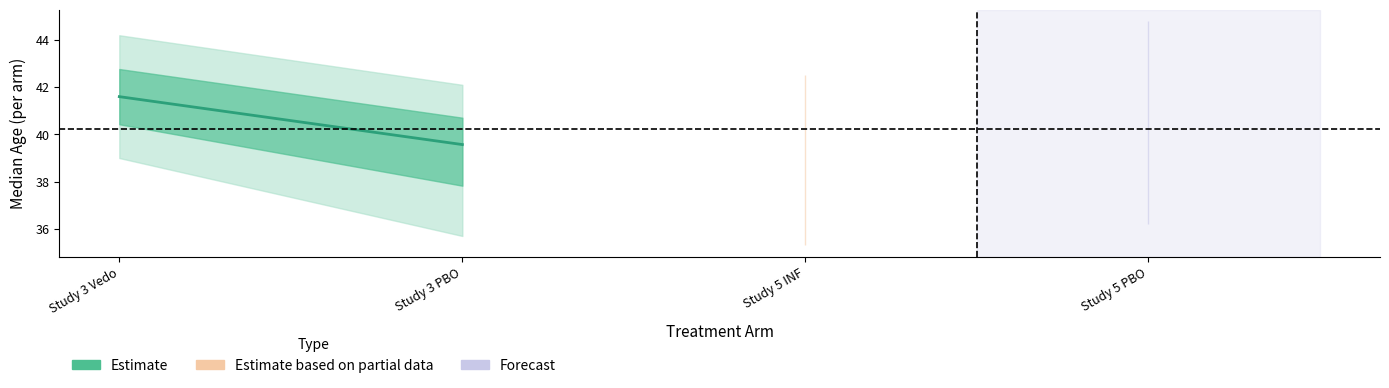

What is the difference between the values at Study 3 PBO and Study 3 Vedo?

2.0